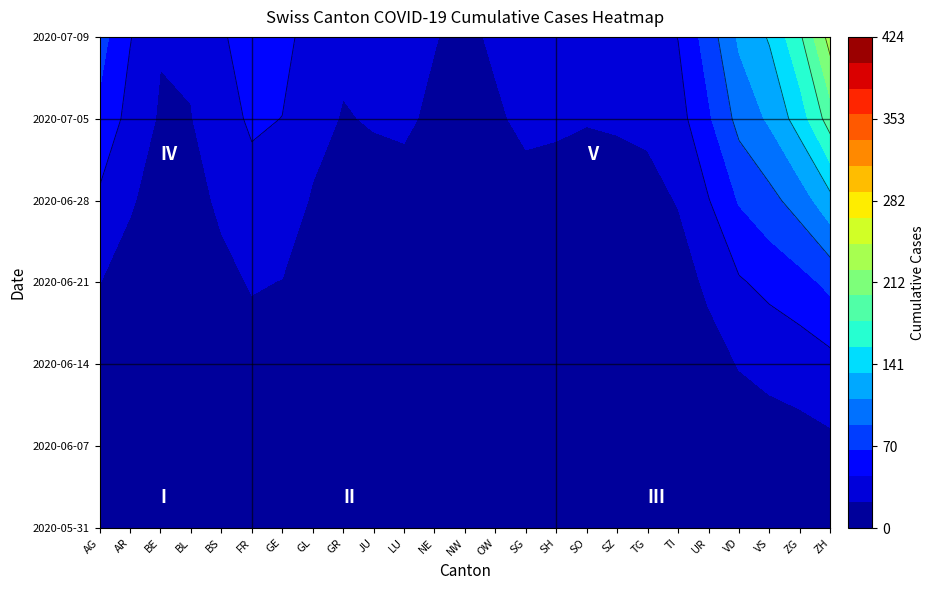

What is the sum of all BL values?

367